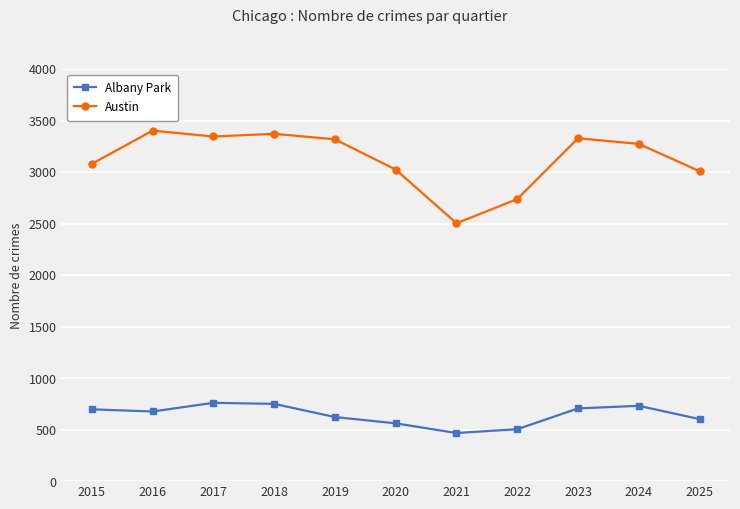

How many values in the Austin series are below 3273?

5